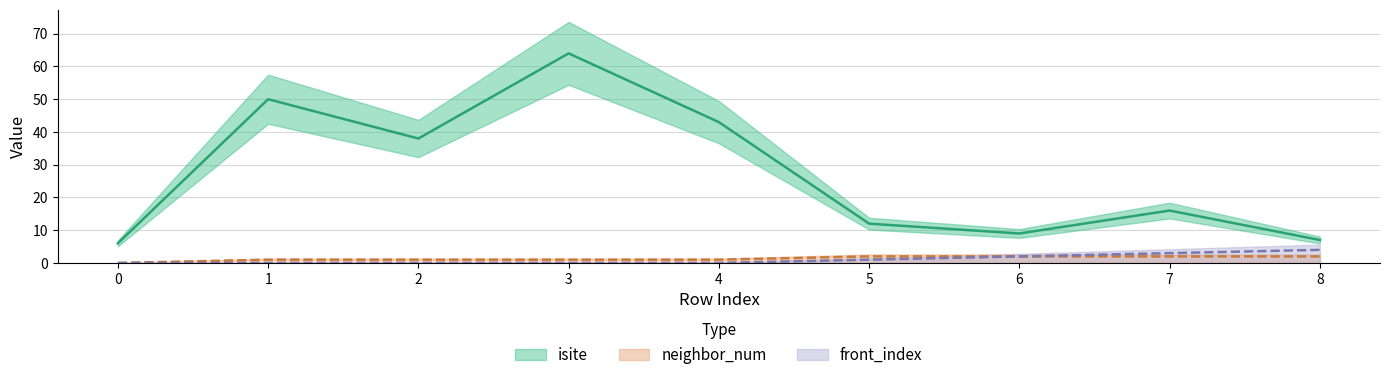

True or false: neighbor_num has a value of 1 at 3.

True